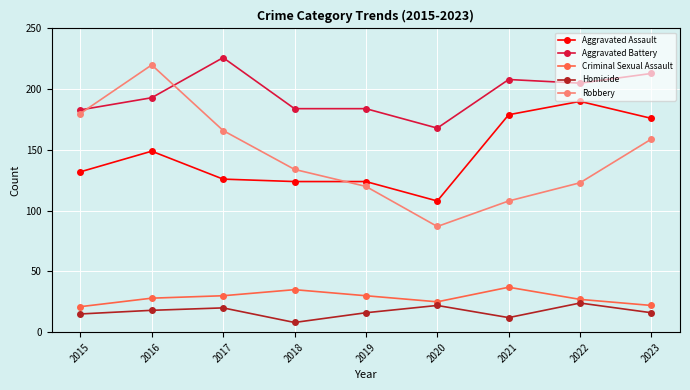

The Aggravated Battery series shows 121 at 2021. True or false?

False